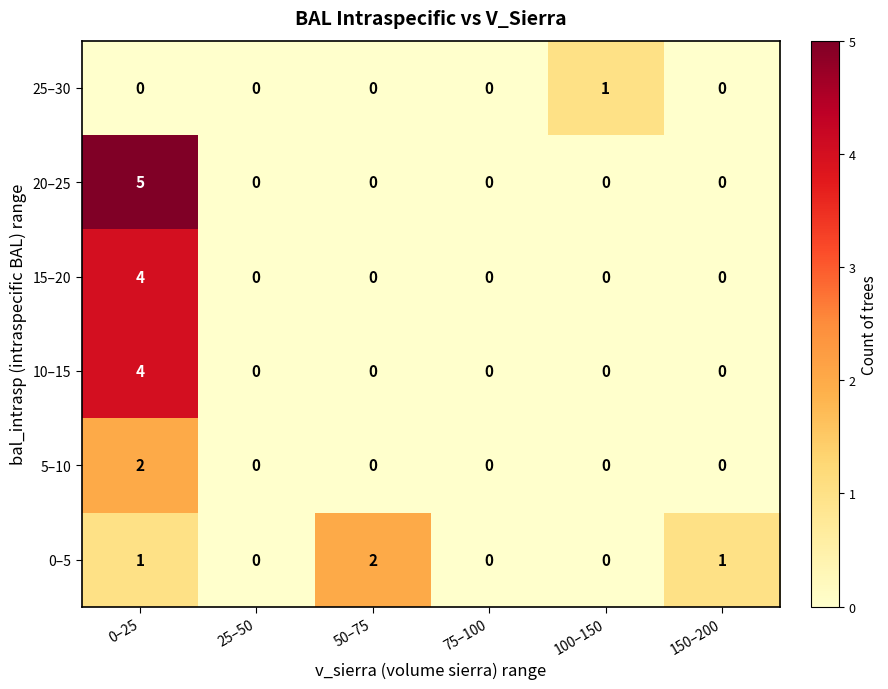

Which series has the largest range (max minus min)?

20–25